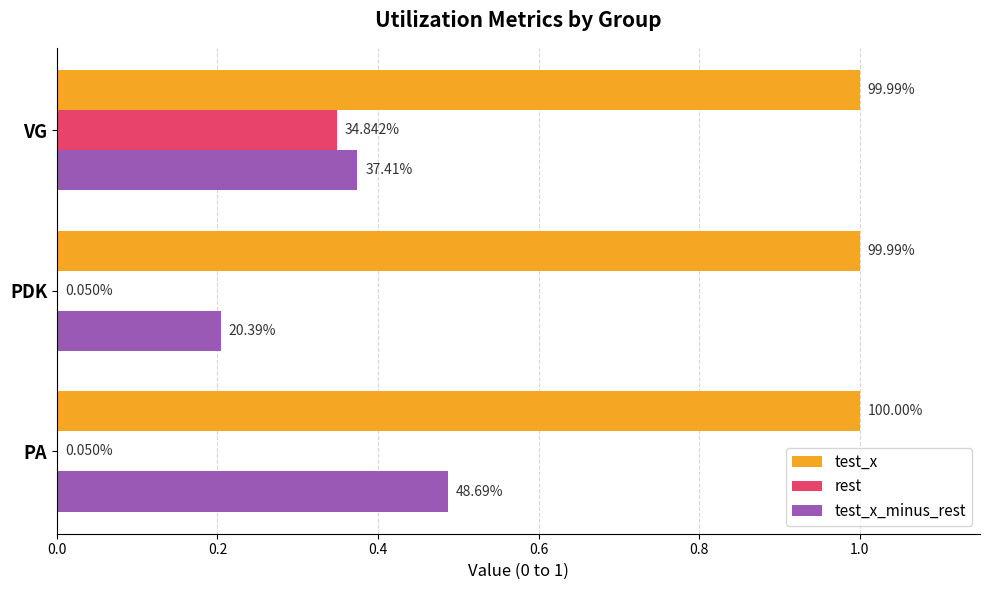

Rank the series by their maximum value, from highest to lowest.

test_x, test_x_minus_rest, rest